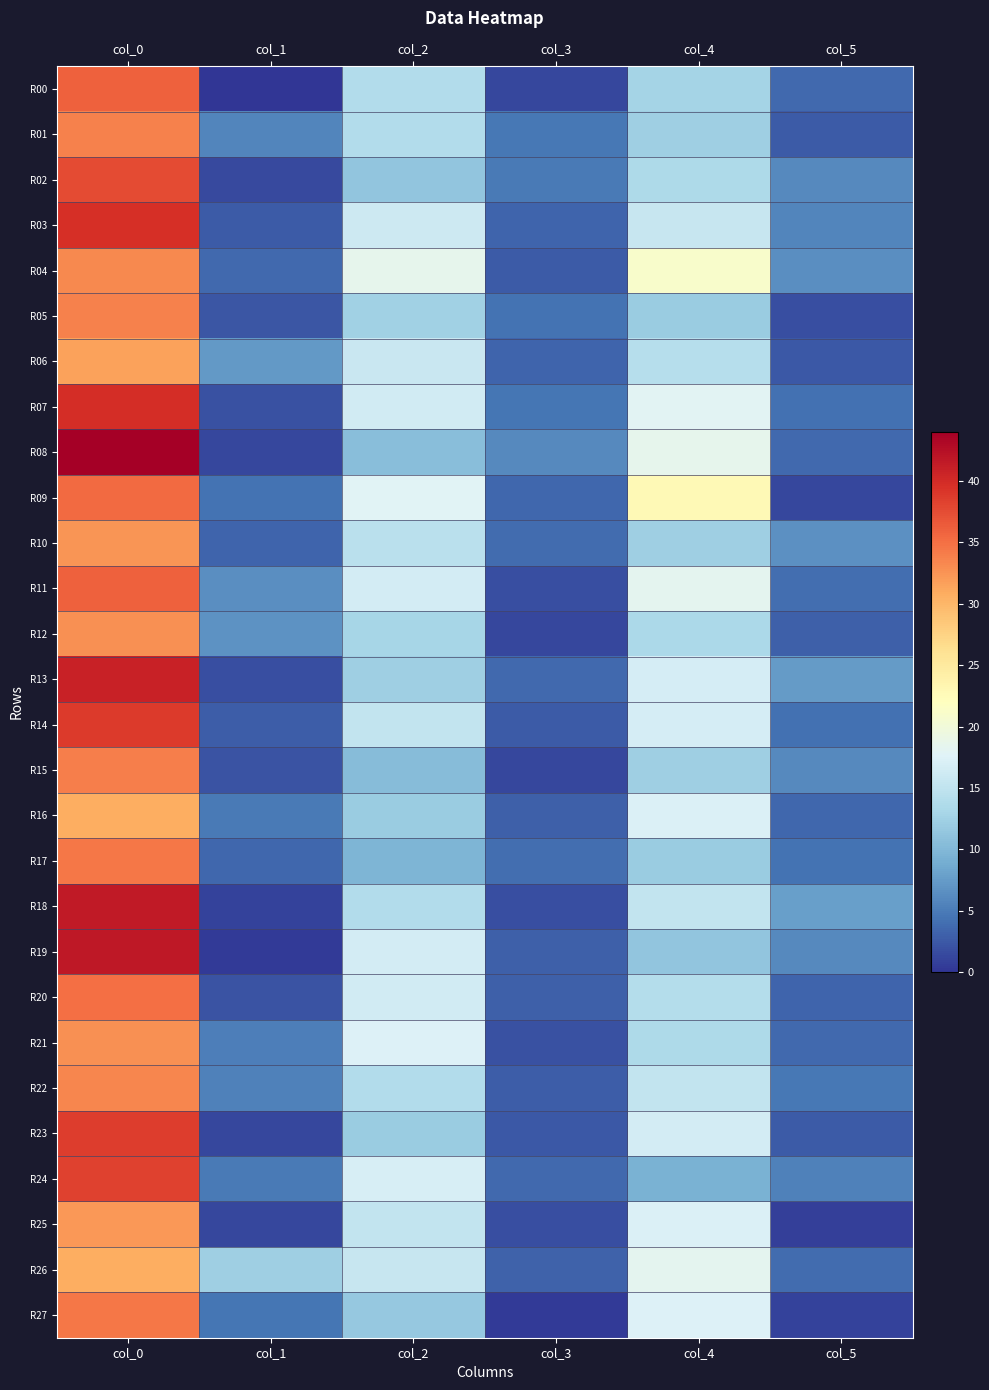

Which series has the widest spread of values?

R08